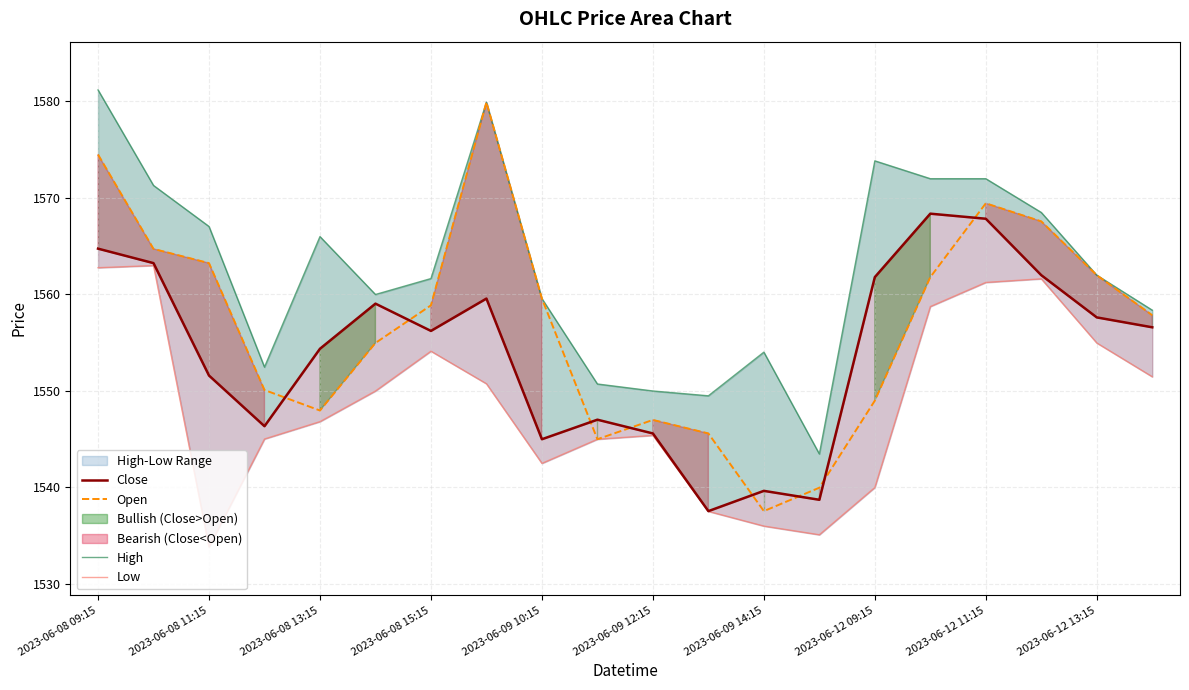

What is the greatest value displayed?

1581.2